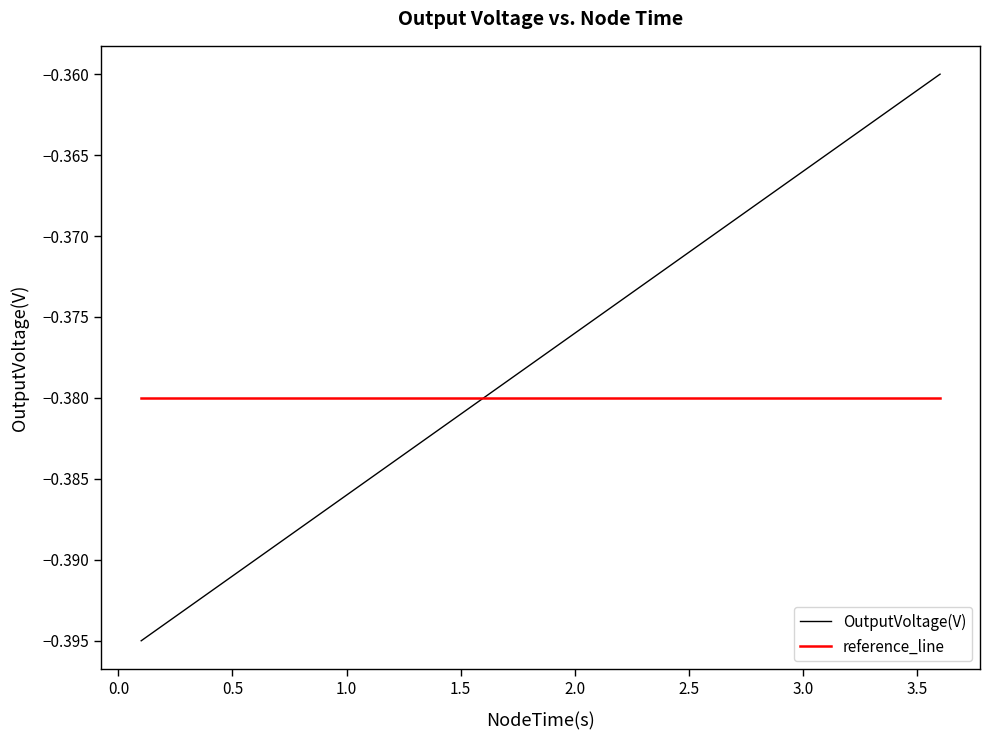

List the series in order of their peak value, lowest first.

reference_line, OutputVoltage(V)